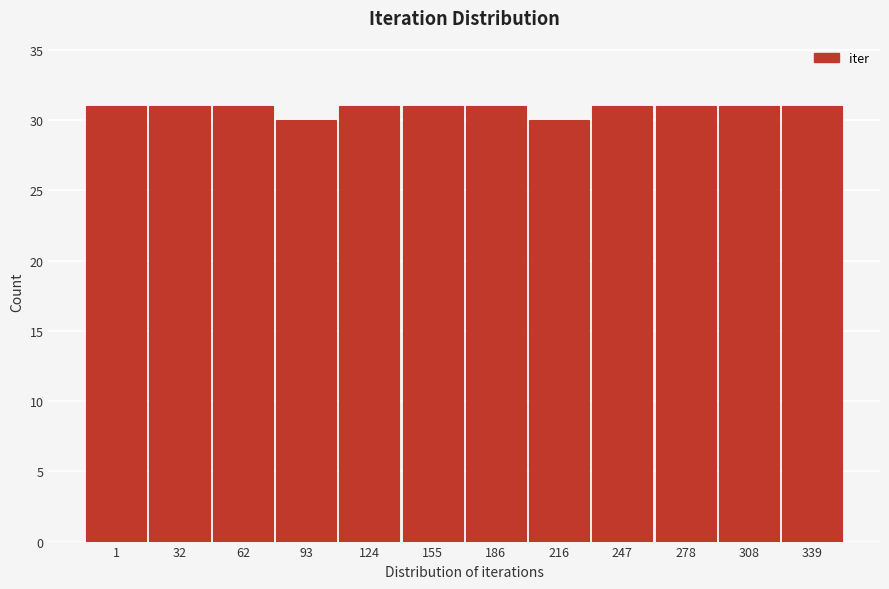

Reading left to right, extract all data points from this chart.

31	31	31	30	31	31	31	30	31	31	31	31